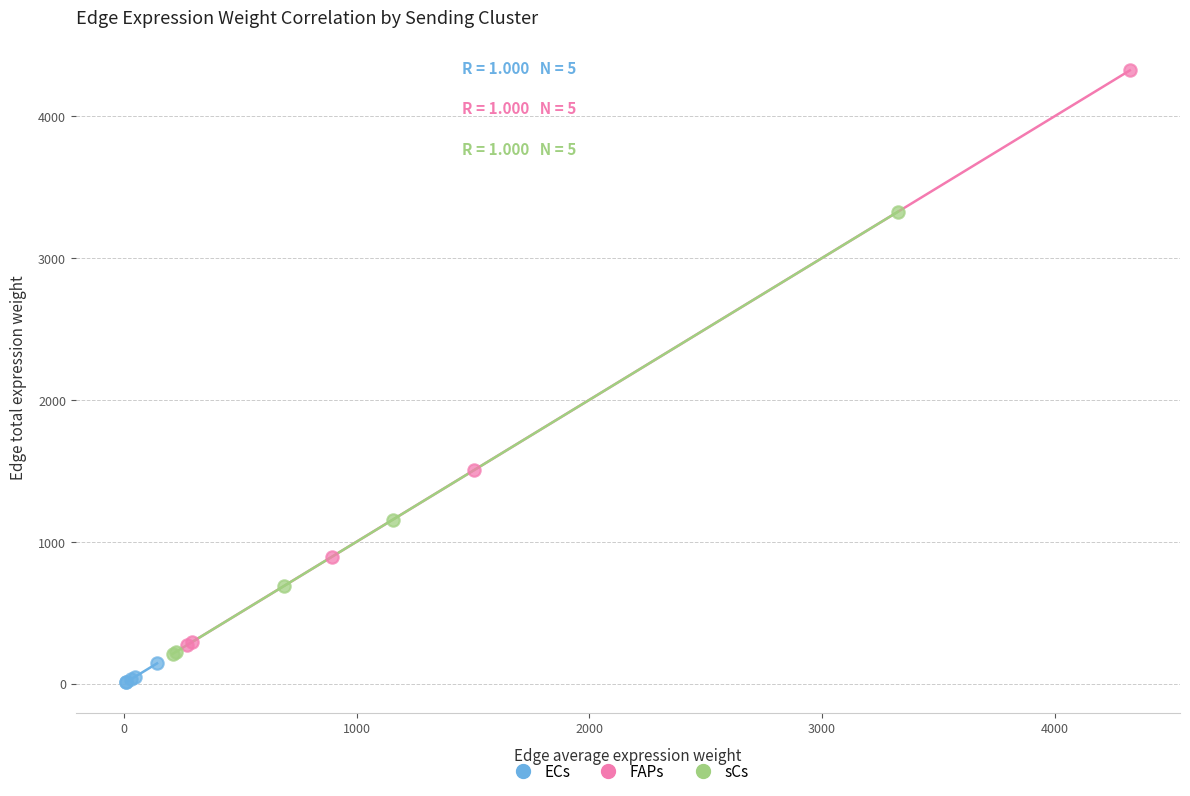

Which series contains the highest Y value?

FAPs